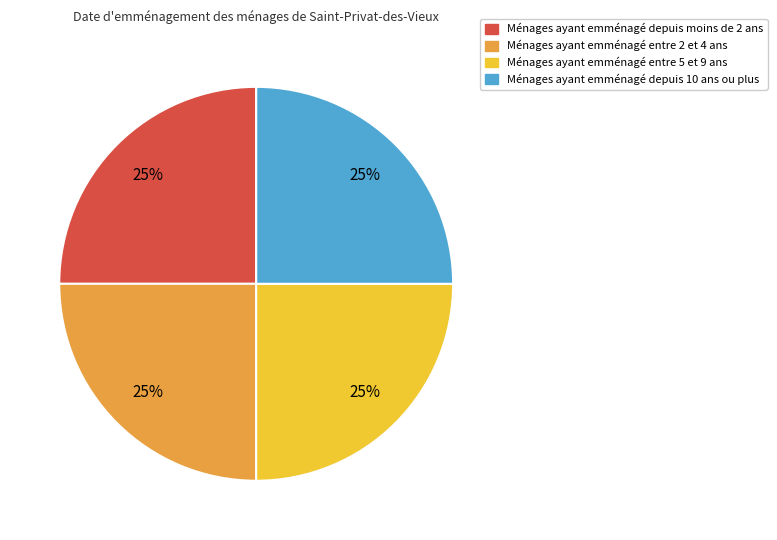

Is there a majority slice in this chart?

No